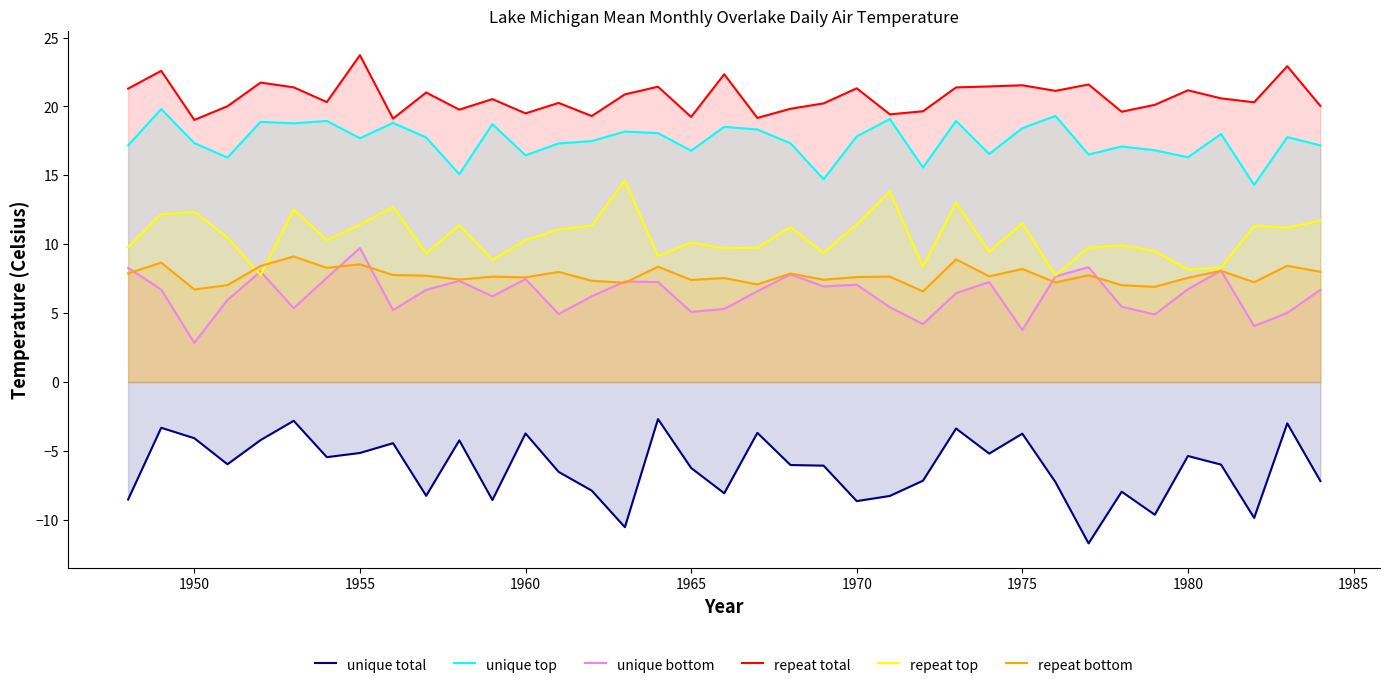

How many lines are shown in the chart?

6